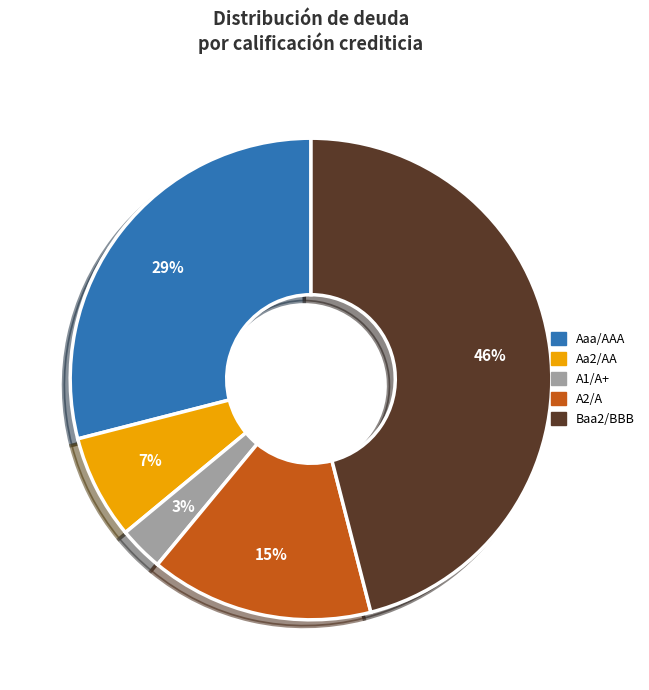

Which category has the smallest portion of the pie?

A1/A+